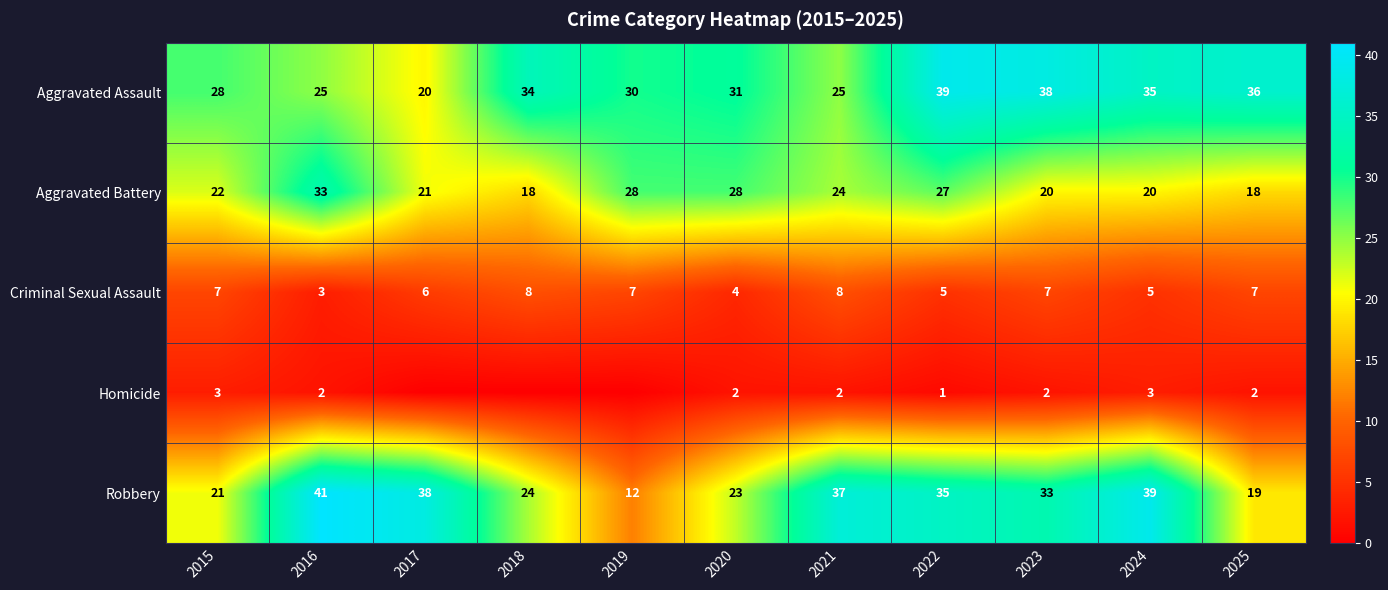

Which series has the largest range (max minus min)?

Robbery